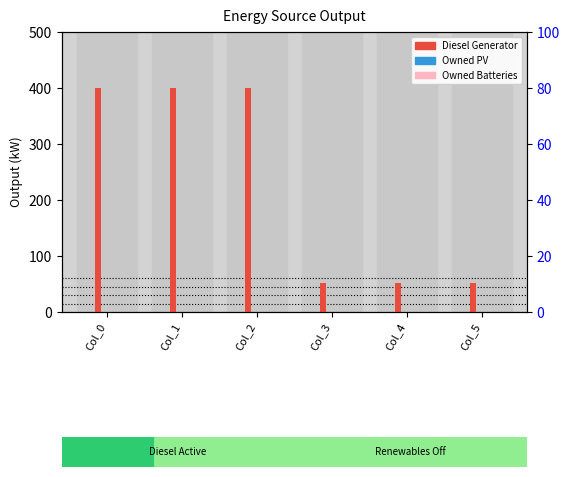

At which category does the chart reach its peak across all series?

Col_0